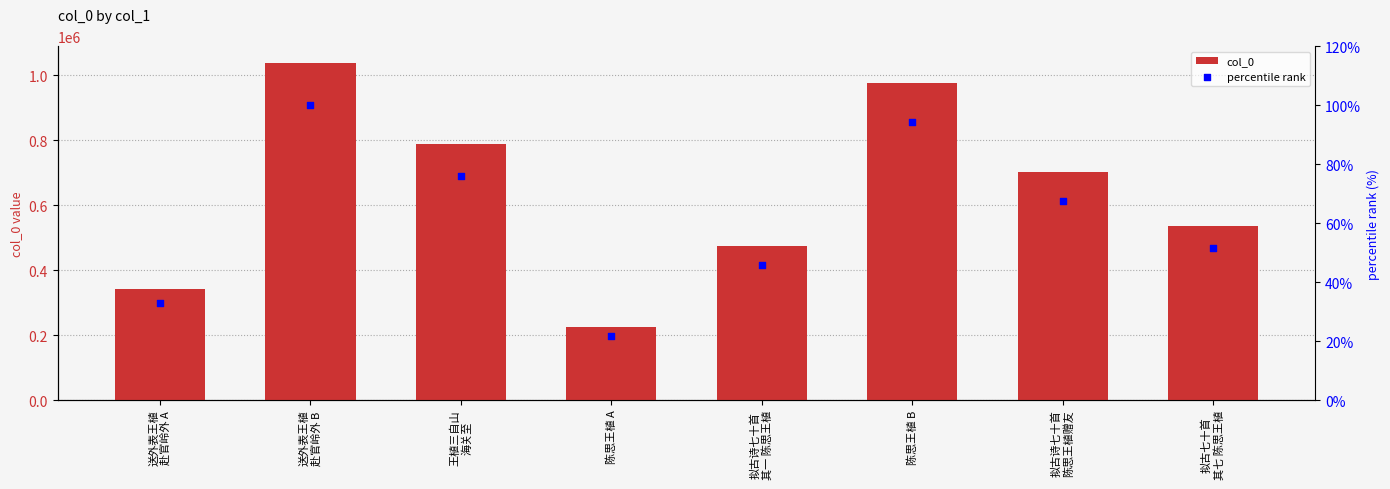

Which series has the widest spread of Y values?

col_0